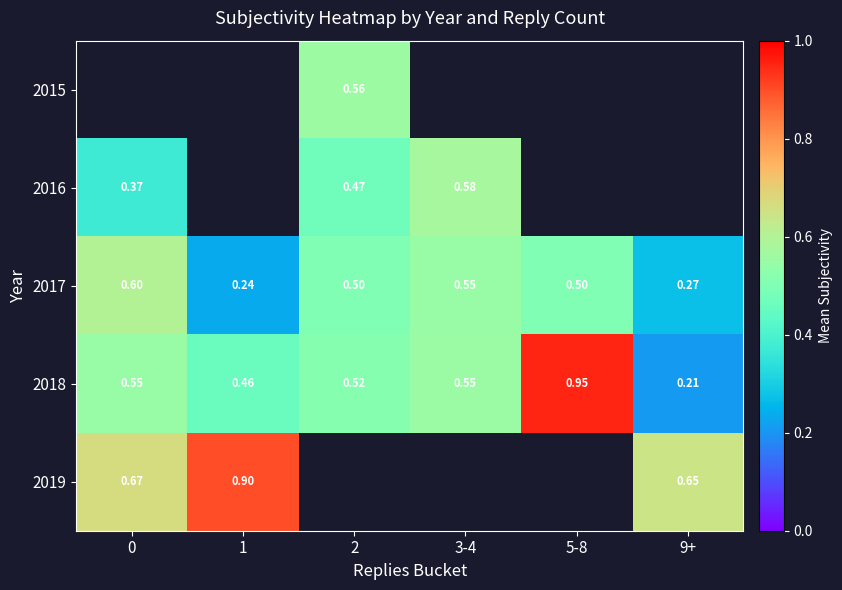

The value of 2016 at 2 is 0.5. True or false?

True